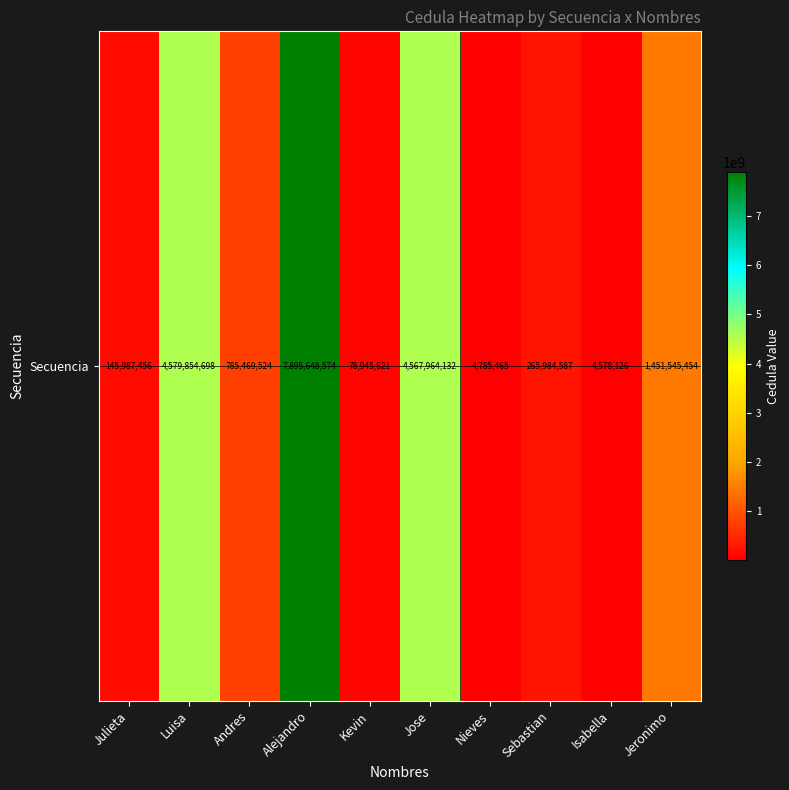

The value at Luisa is 2080363723. True or false?

False